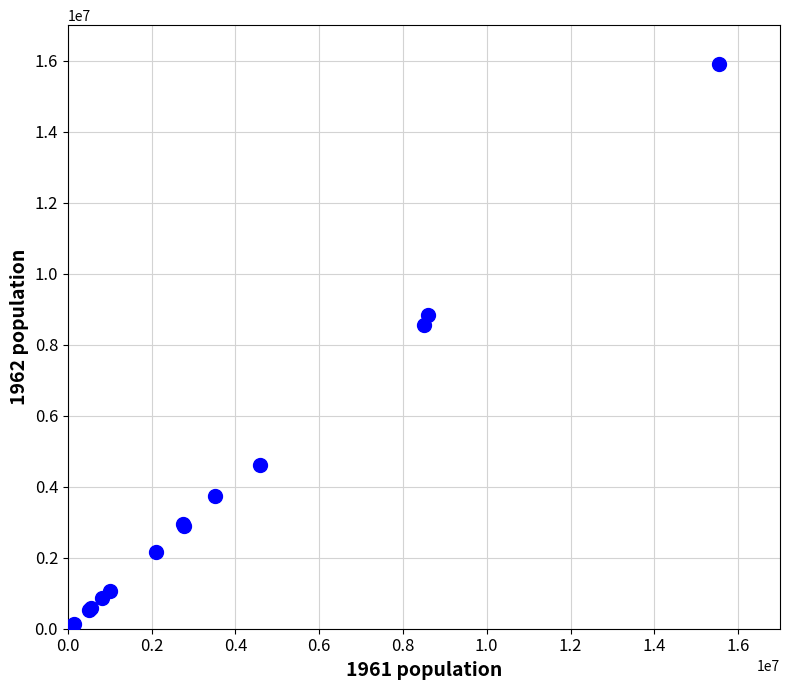

What Y value in the scatter plot is closest to 7960910?

8550315.7